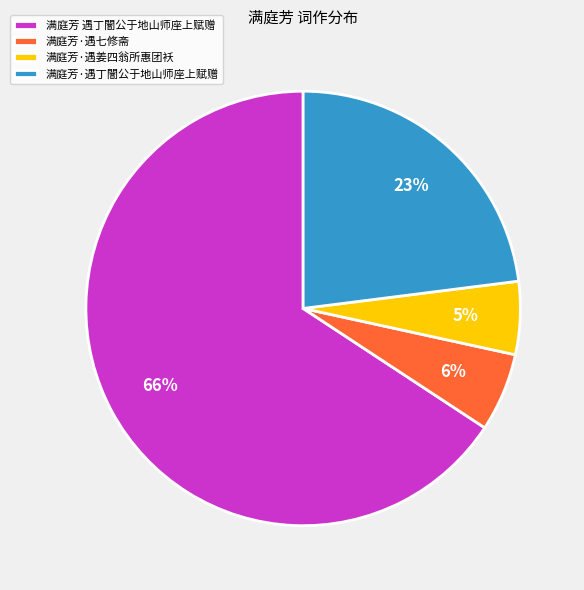

To the nearest percent, what is the average slice percentage?

25%